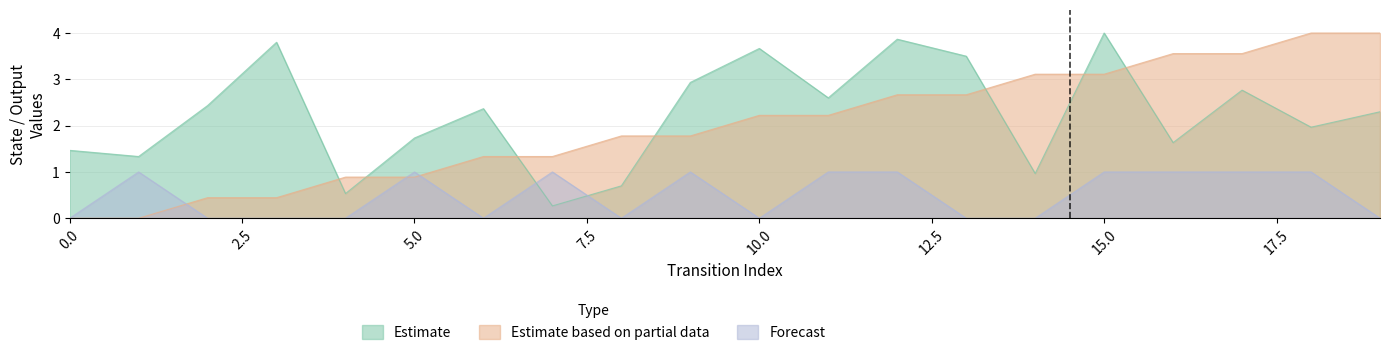

Which has a higher value, 13 or 8?

13